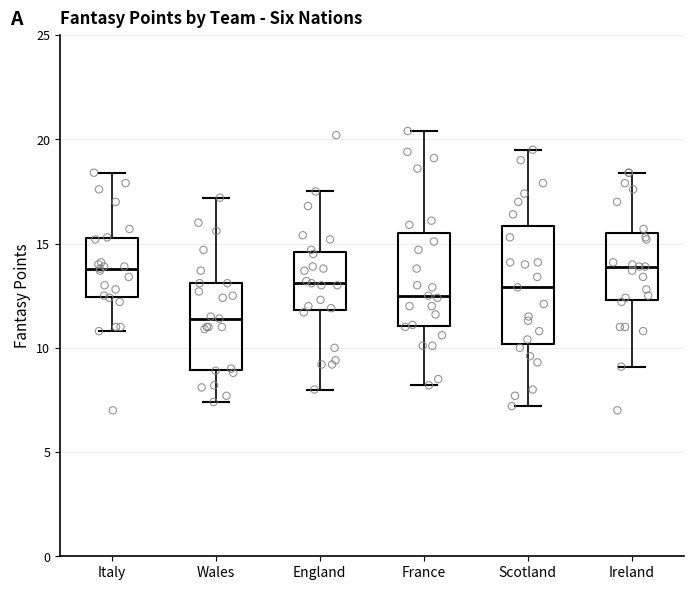

Reading left to right, transcribe this box plot: for each box, give where its median line is, the range the box spans, and where its two whiskers end, as read against the y-axis. The values are not printed on the chart, so give them approximately, as read against the axis.

Italy: median 14.0, box 12.5 to 15.5, whiskers 11.0 to 18.5
Wales: median 11.5, box 9.0 to 13.0, whiskers 7.5 to 17.0
England: median 13.0, box 12.0 to 14.5, whiskers 8.0 to 17.5
France: median 12.5, box 11.0 to 15.5, whiskers 8.0 to 20.5
Scotland: median 13.0, box 10.0 to 16.0, whiskers 7.0 to 19.5
Ireland: median 14.0, box 12.5 to 15.5, whiskers 9.0 to 18.5